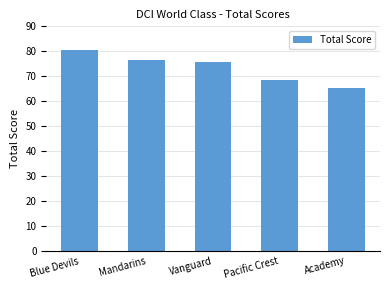

The chart shows a value of 76.6 at Mandarins. True or false?

True